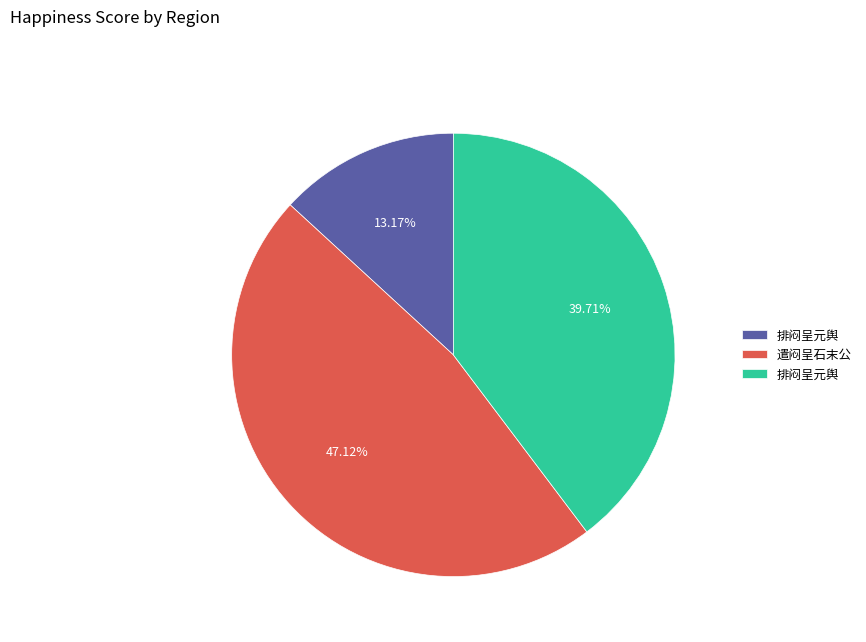

Is there any slice that represents more than half of the pie?

No